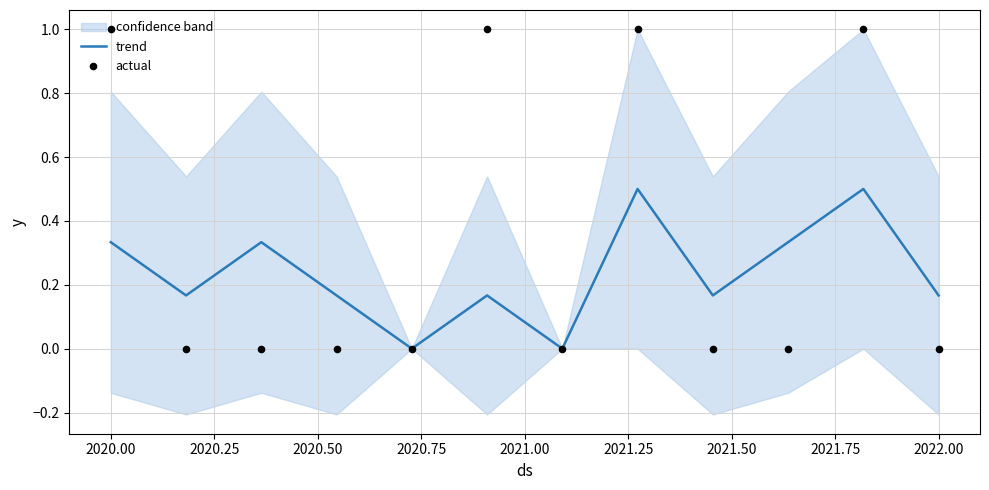

Which series has the widest spread of Y values?

actual